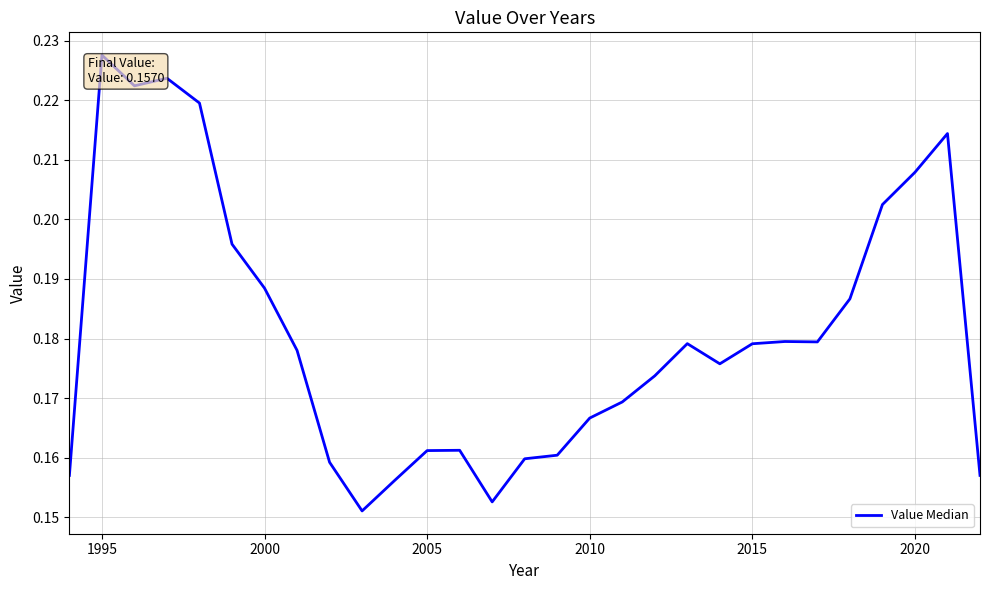

At which category does the chart reach its peak across all series?

1995